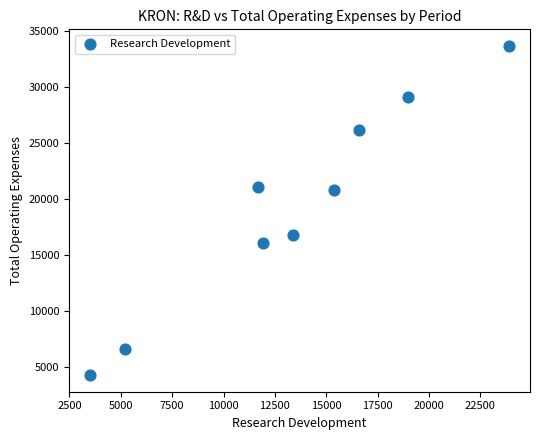

What is the range of Y values (max minus min)?

29400